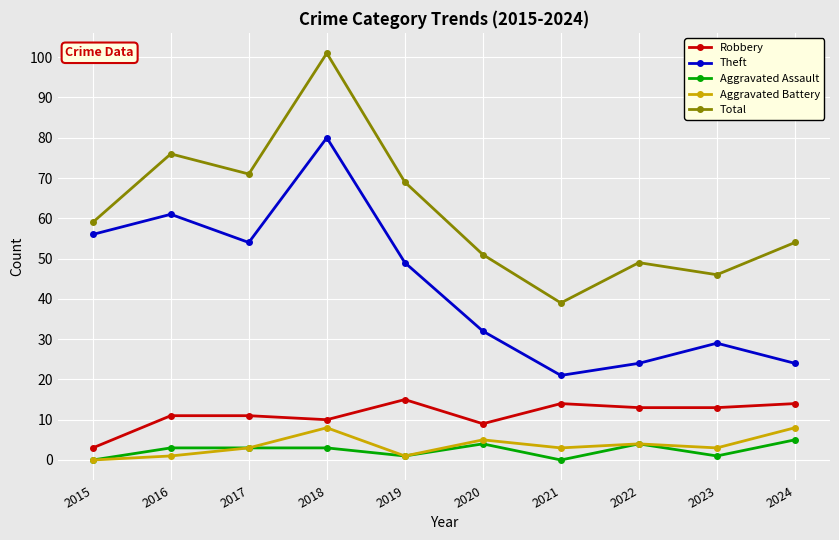

What is the average value of the Theft series?

43